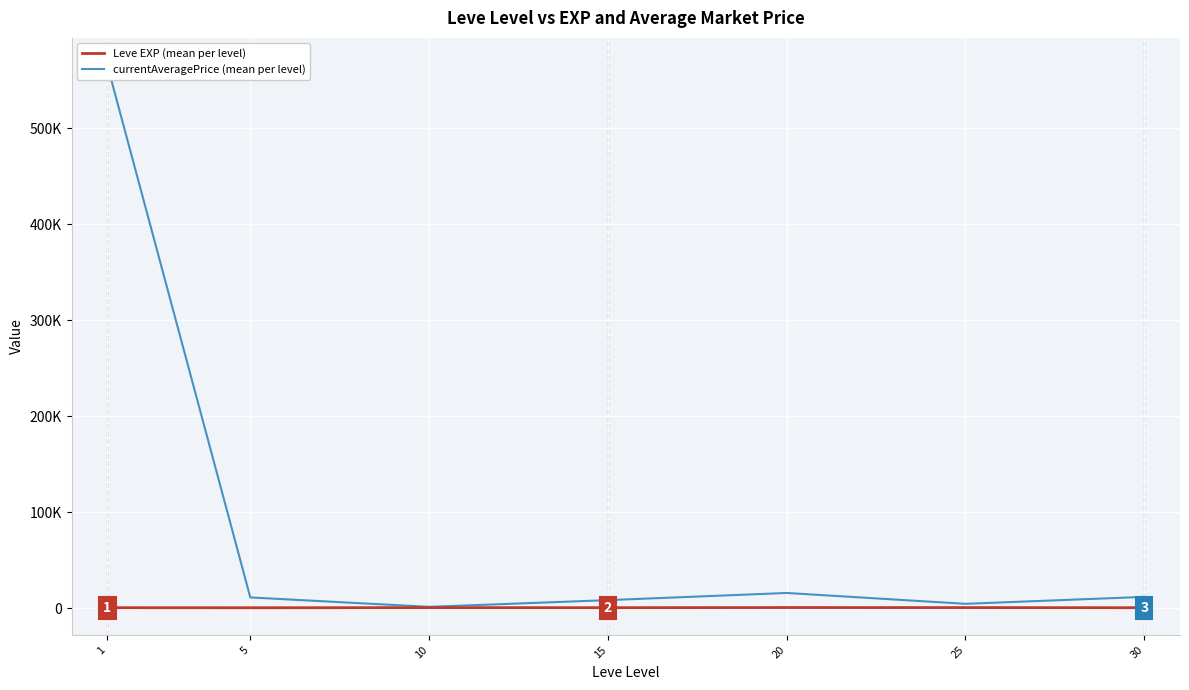

Which series changed the most between 15 and 30?

currentAveragePrice (mean per level)